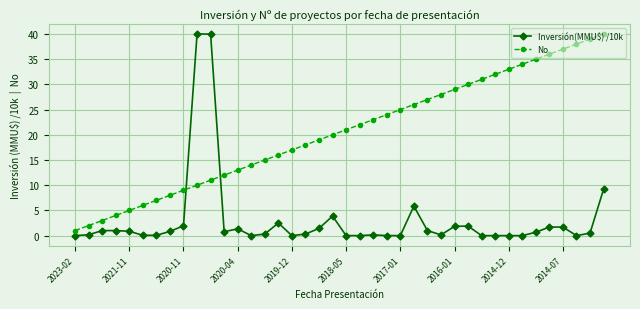

What is the value of the No point at the 11th from the left?

11.0